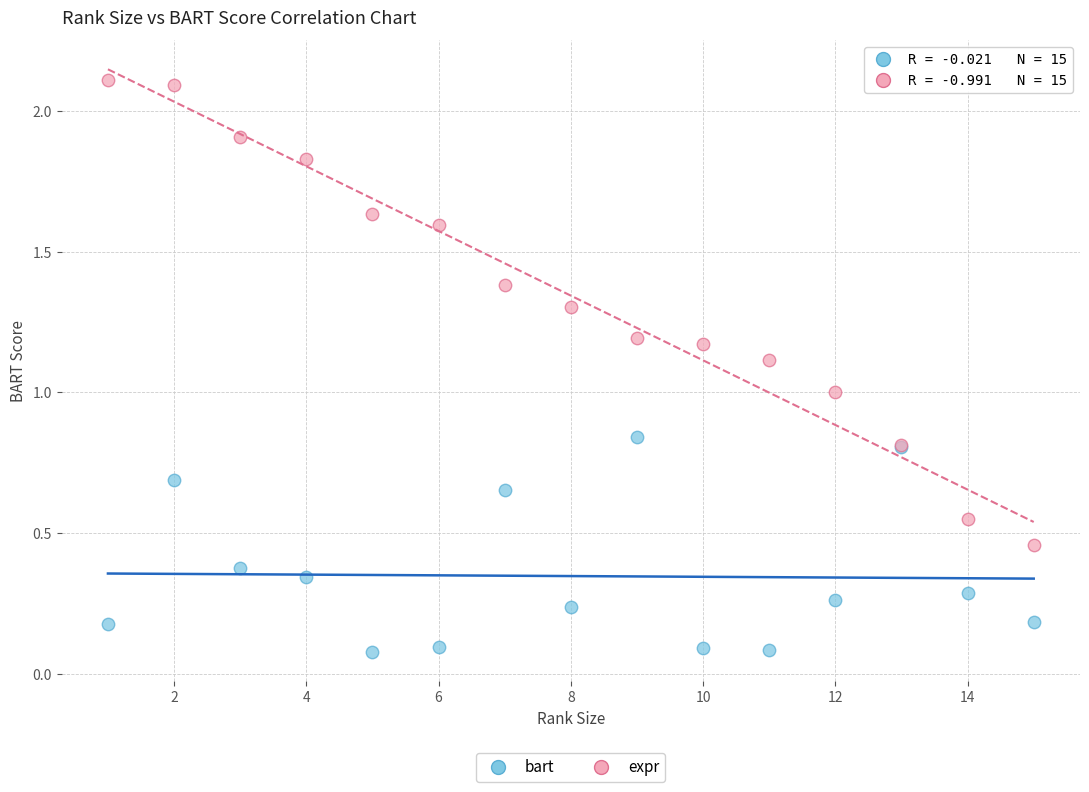

Which series reaches the maximum Y coordinate?

expr